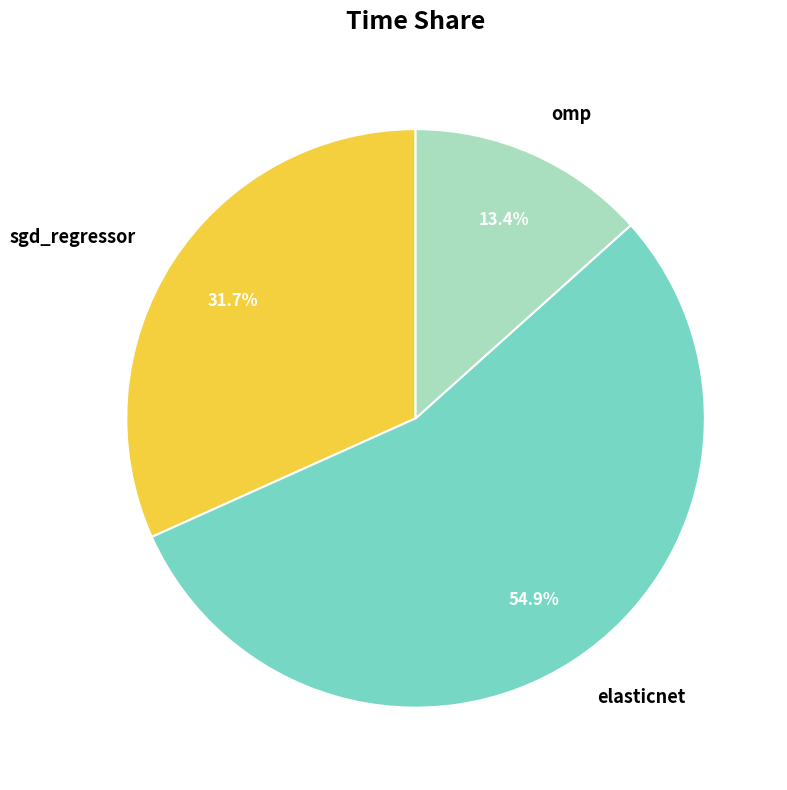

To the nearest percent, what is the difference between the largest and smallest slice percentages?

42%